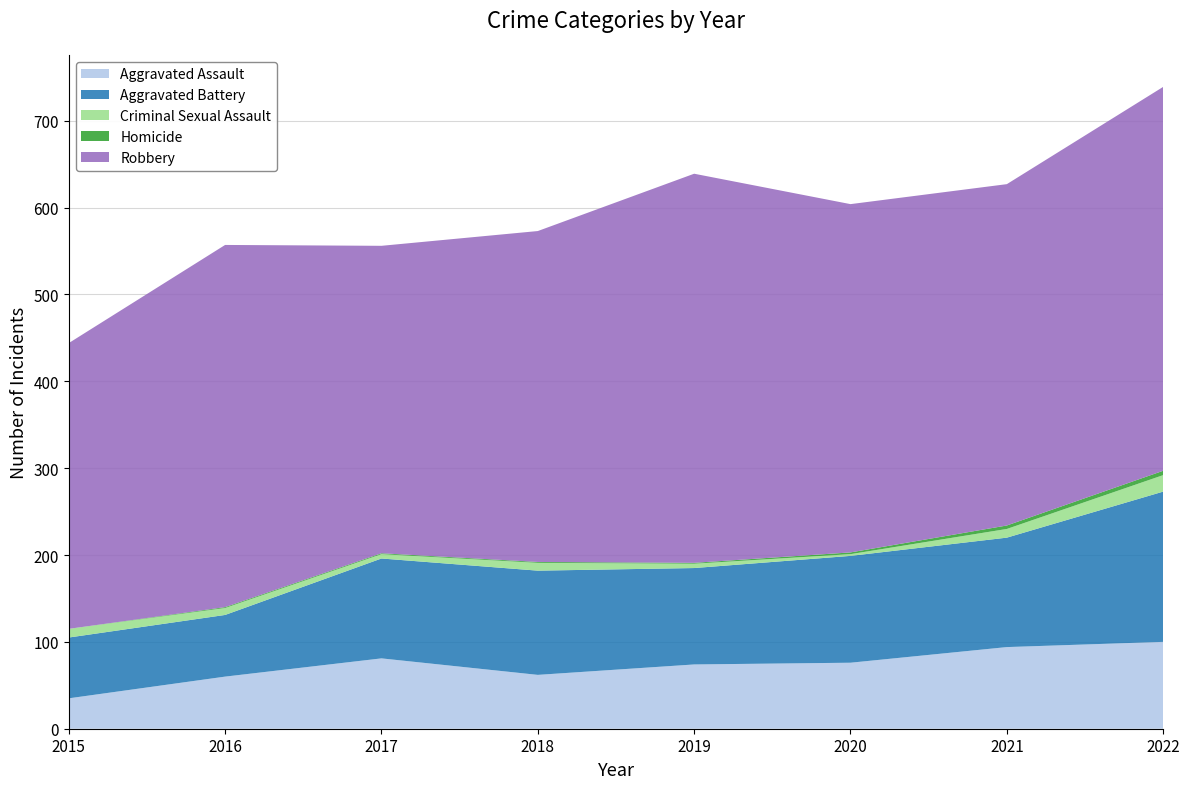

Reading left to right, list all the values displayed in this chart.

Aggravated Assault: 35	60	81	62	74	76	94	100
Aggravated Battery: 70	71	115	120	111	123	126	173
Criminal Sexual Assault: 10	8	5	9	5	2	10	19
Homicide: 0	1	1	1	1	2	4	5
Robbery: 329	417	354	381	448	401	393	442